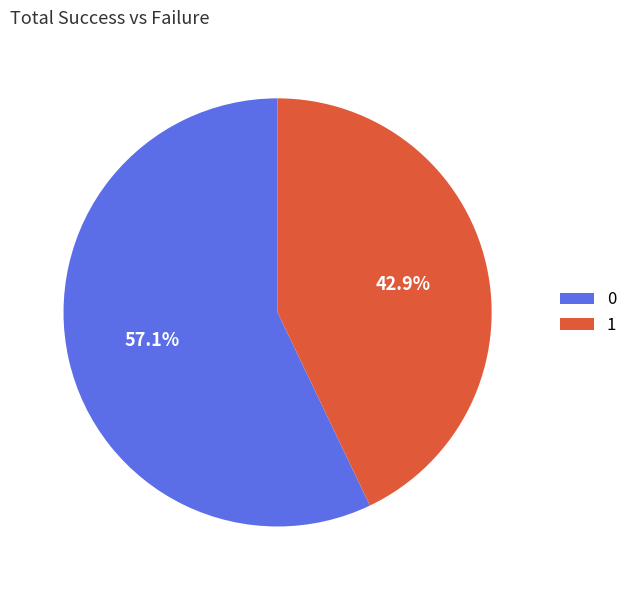

Which category has the biggest portion of the pie?

0